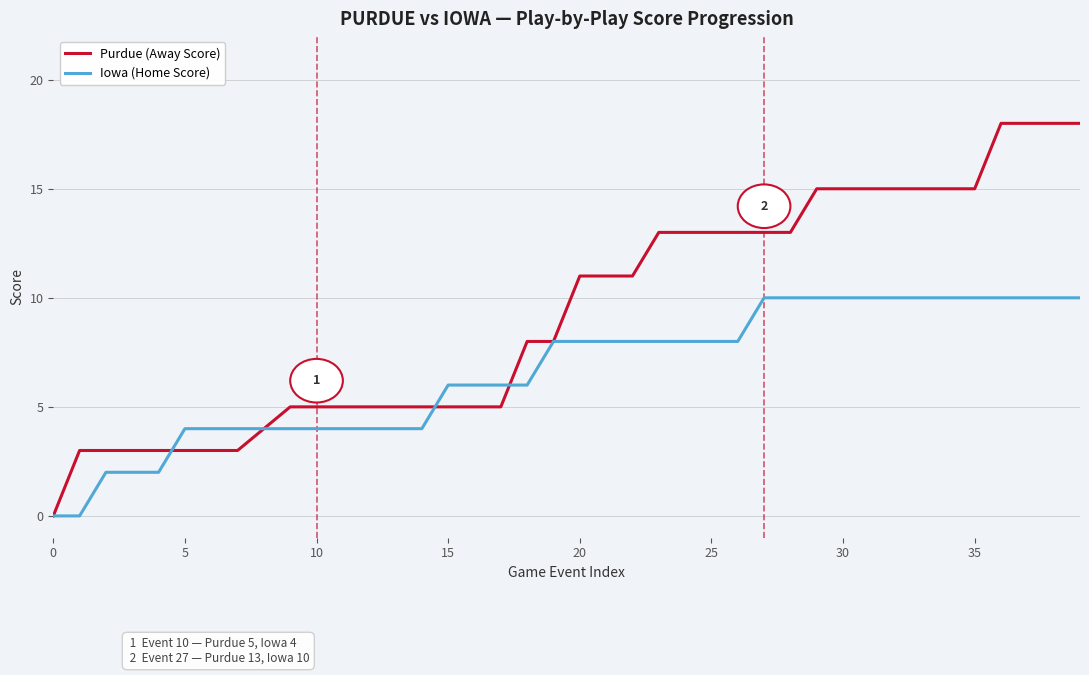

Which series has the widest spread of values?

Purdue (Away Score)